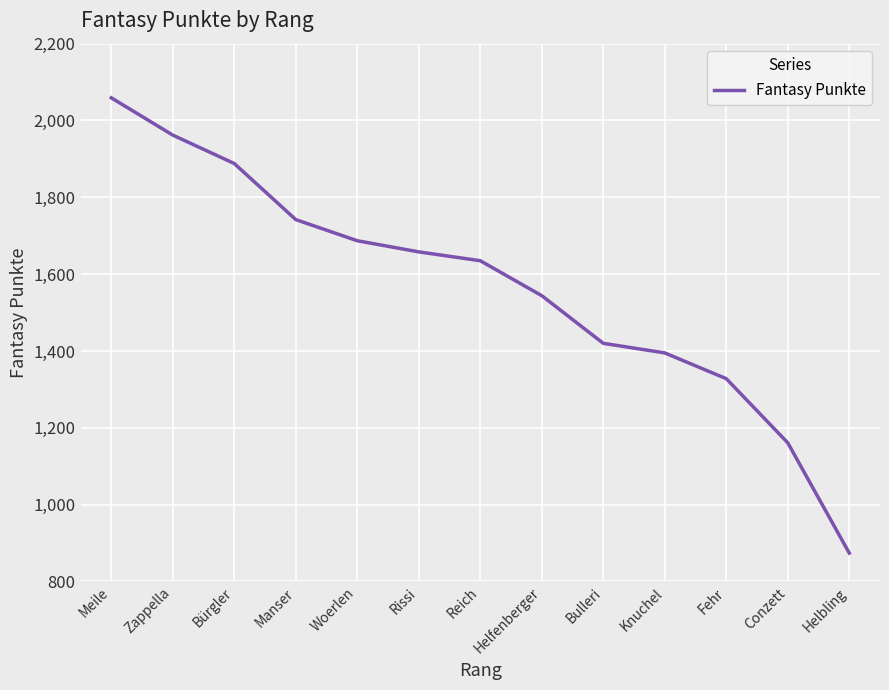

True or false: the data shows 1769 at Fehr.

False